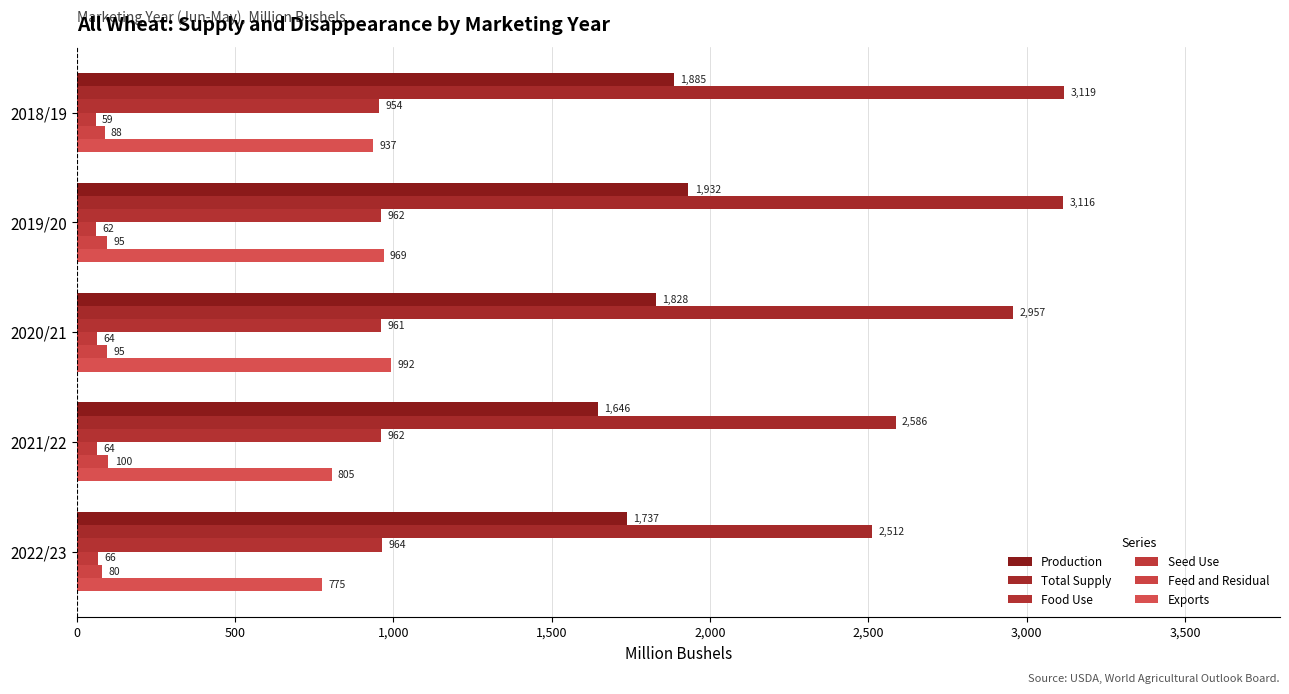

How many values in the Seed Use series are below 63?

2